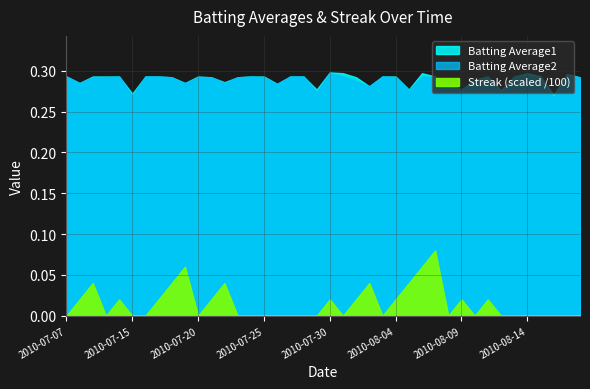

What is the difference between the Streak values at 2010-08-03 and 2010-08-05?

4.0